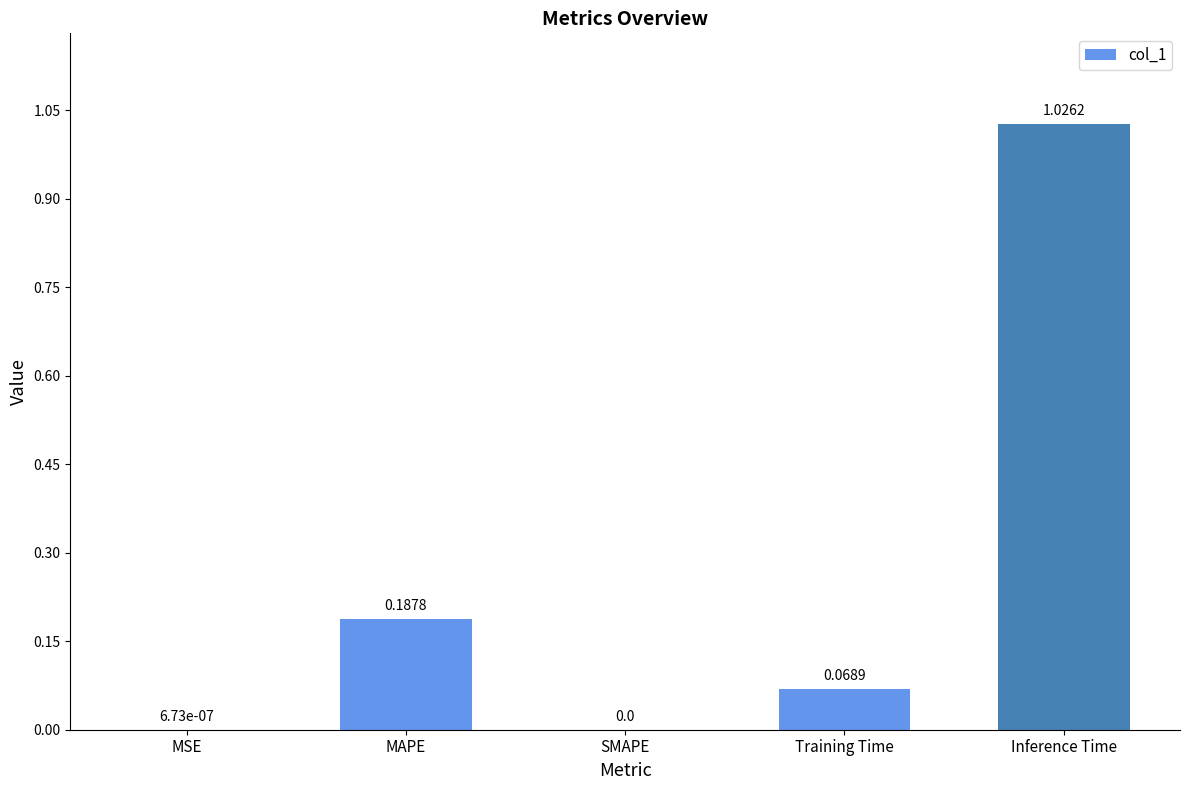

How many values exceed 0?

4